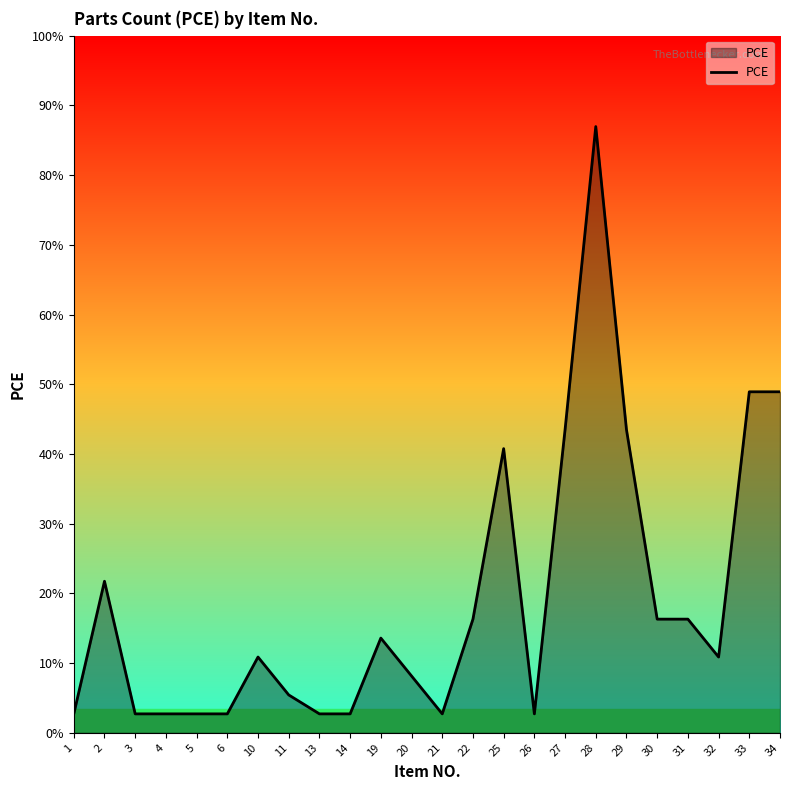

Does the chart display data point markers on the line(s)?

No